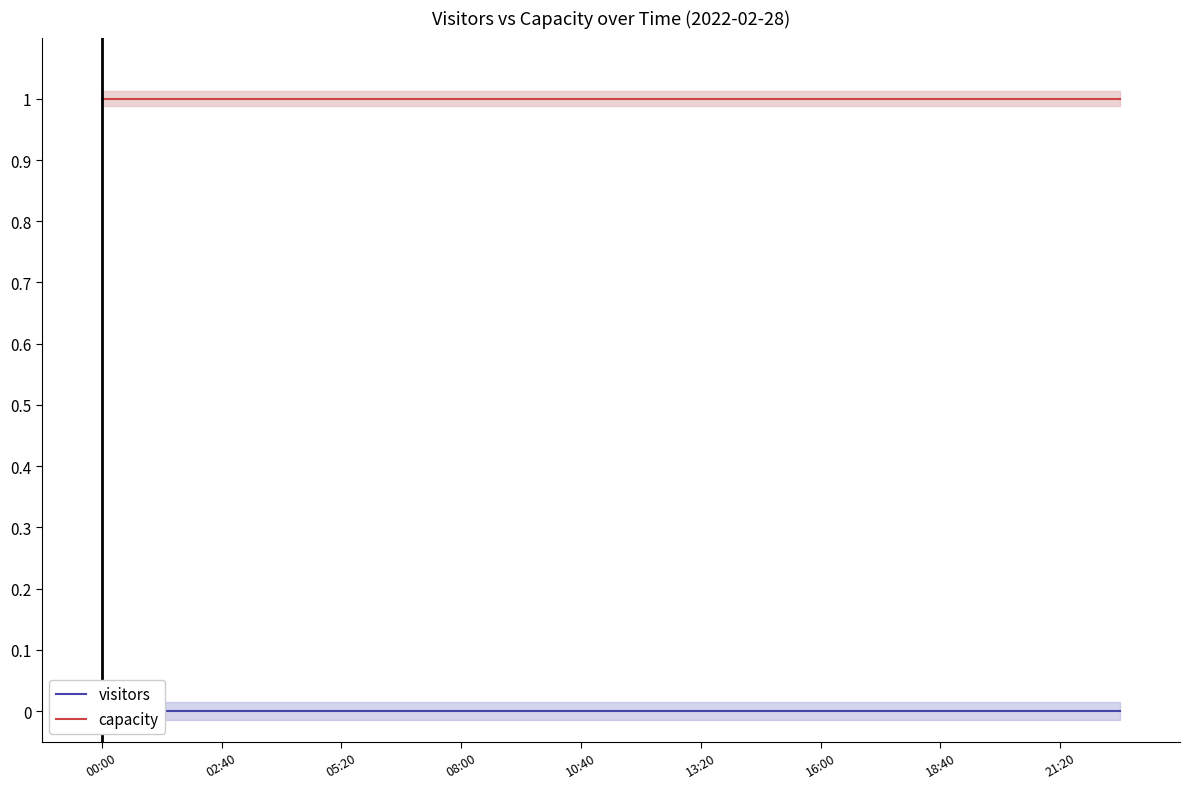

What are all the series names shown in the legend?

visitors, capacity